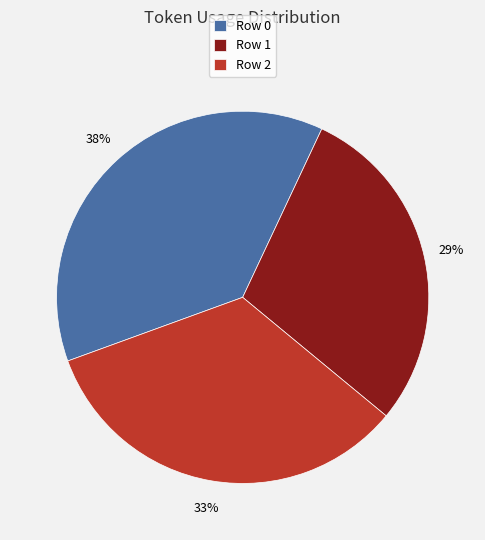

How many segments does this pie chart have?

3